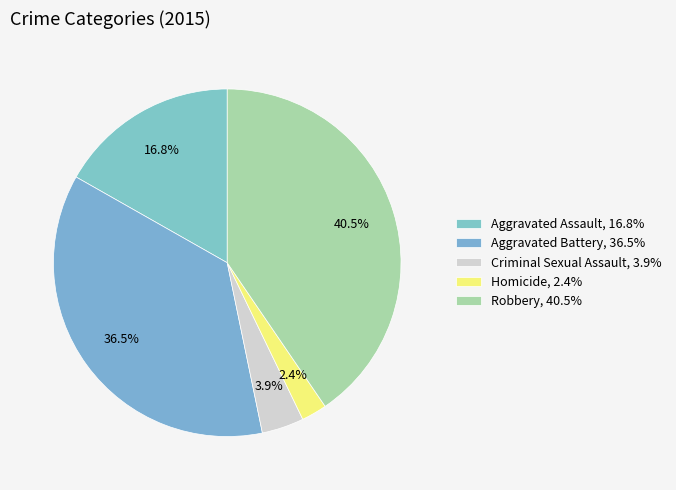

Between Homicide and Aggravated Battery, which is larger?

Aggravated Battery